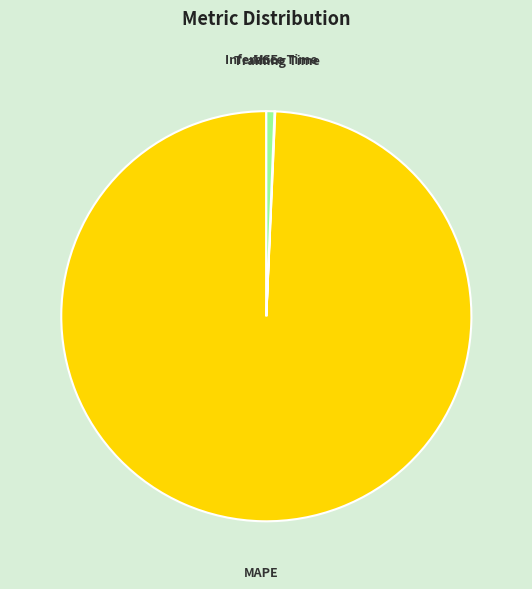

Which slice represents more than half of the pie?

MAPE